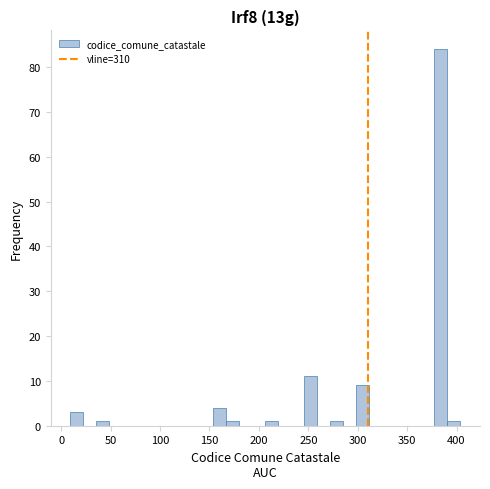

Read against the x-axis, roughly where is the centre of the tallest bar?

385